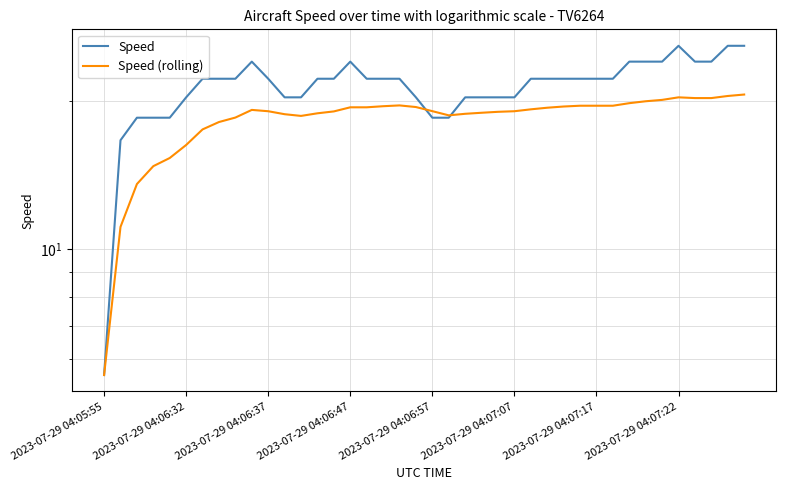

Between 2023-07-29 04:07:07 and 32, which series saw the biggest shift?

Speed